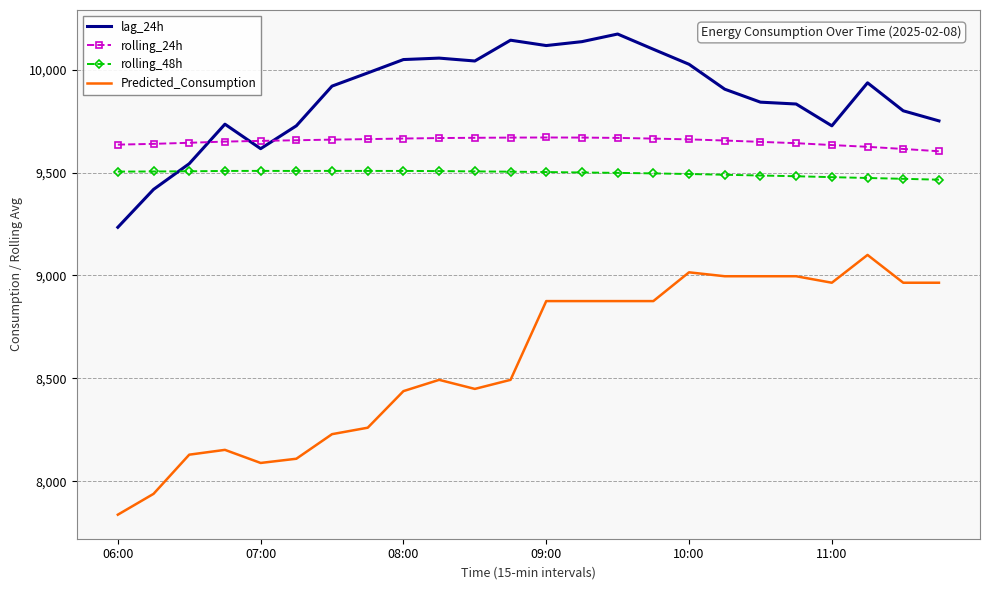

Rank the series by their maximum value, from lowest to highest.

Predicted_Consumption, rolling_48h, rolling_24h, lag_24h